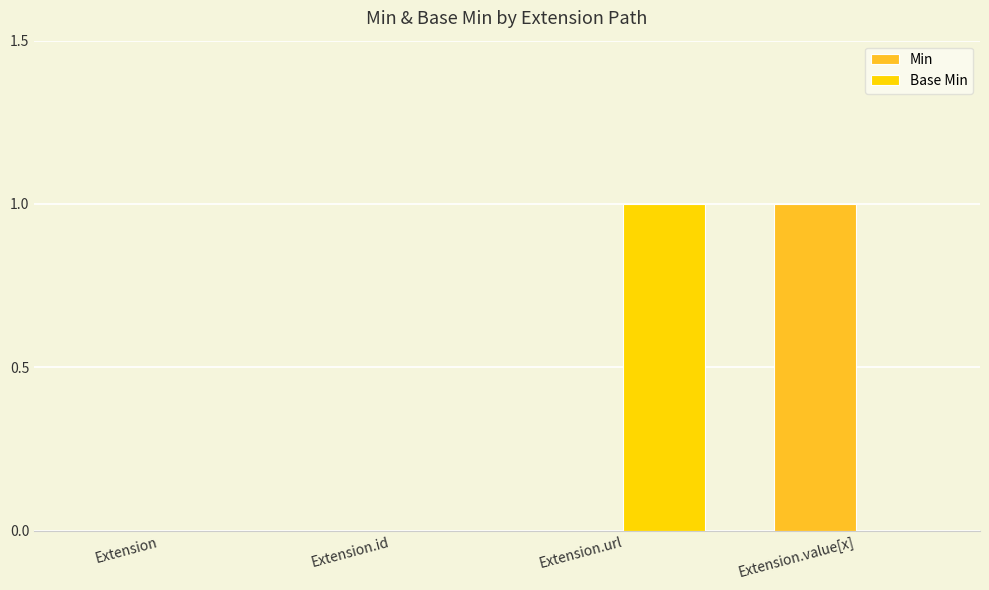

What value does the Min series have at Extension.value[x]?

1